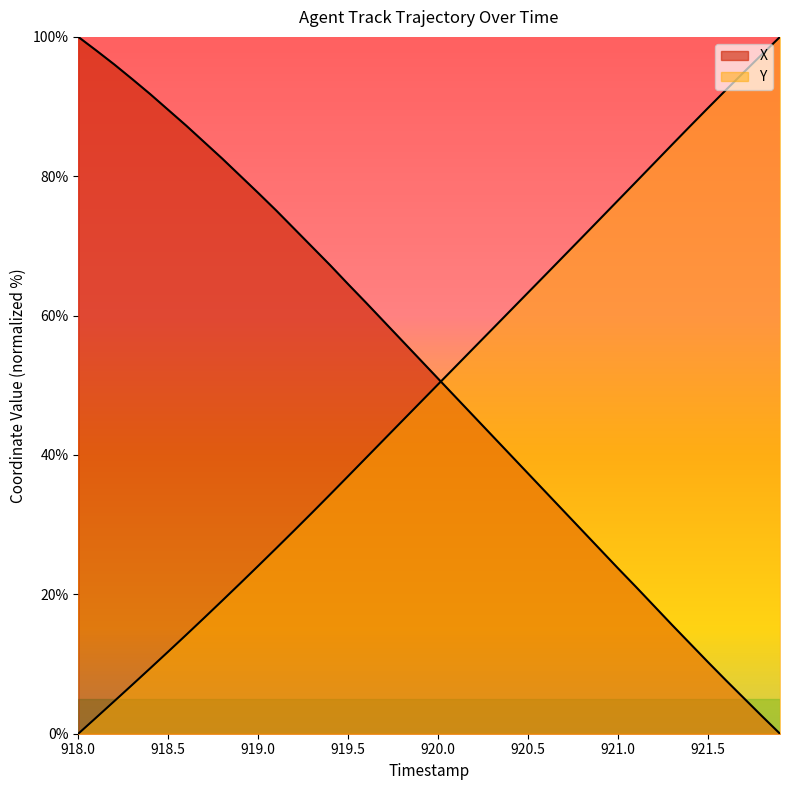

Reading right to left, transcribe all the data shown in this chart.

X: 0.0	2.5	5.1	7.7	10.3	12.9	15.6	18.3	21.1	23.7	26.5	29.2	31.9	34.6	37.3	40.1	42.8	45.5	48.2	51.0	53.7	56.4	59.1	61.8	64.5	67.2	69.9	72.5	75.1	77.6	80.1	82.5	84.9	87.3	89.5	91.8	93.9	96.0	98.0	100.0
Y: 100.0	97.5	95.0	92.4	89.8	87.2	84.5	81.9	79.2	76.5	73.9	71.2	68.6	65.9	63.3	60.7	58.0	55.4	52.8	50.1	47.5	44.9	42.2	39.6	37.0	34.3	31.7	29.2	26.6	24.1	21.6	19.1	16.6	14.2	11.8	9.4	7.0	4.7	2.3	0.0